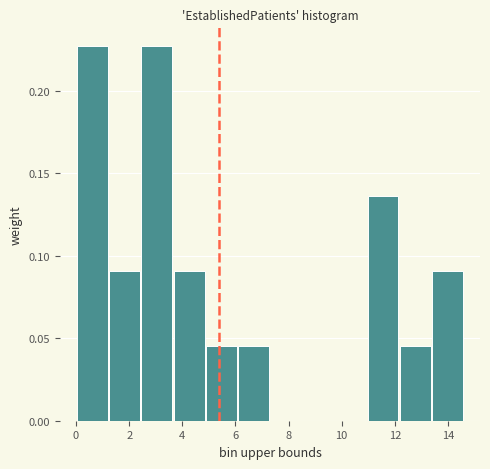

Reading left to right, list every bar in this chart as the range it spans on the x-axis followed by its height. Neither the bar edges nor the heights are printed on the chart, so give them approximately, as read against the axes.

0.0 to 1.2: 0.225
1.2 to 2.4: 0.090
2.4 to 3.6: 0.225
3.6 to 4.8: 0.090
4.8 to 6.0: 0.045
6.0 to 7.4: 0.045
7.4 to 8.6: 0
8.6 to 9.8: 0
9.8 to 11.0: 0
11.0 to 12.2: 0.135
12.2 to 13.4: 0.045
13.4 to 14.6: 0.090